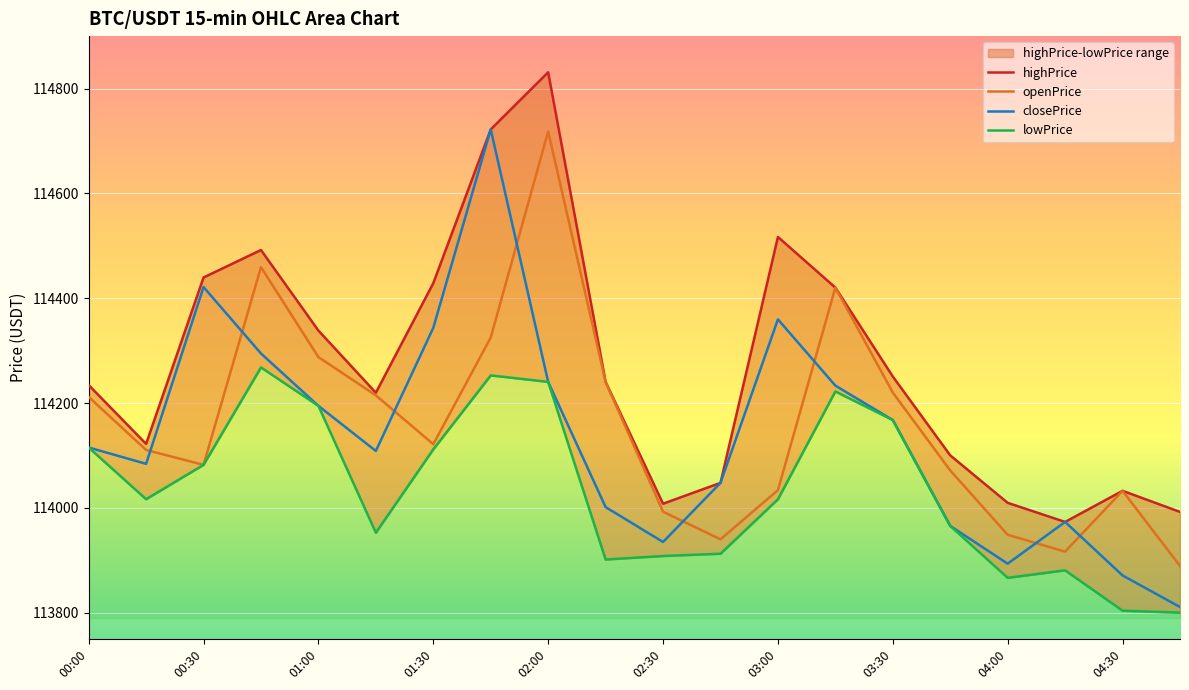

The openPrice series shows 162556.6 at 01:00. True or false?

False